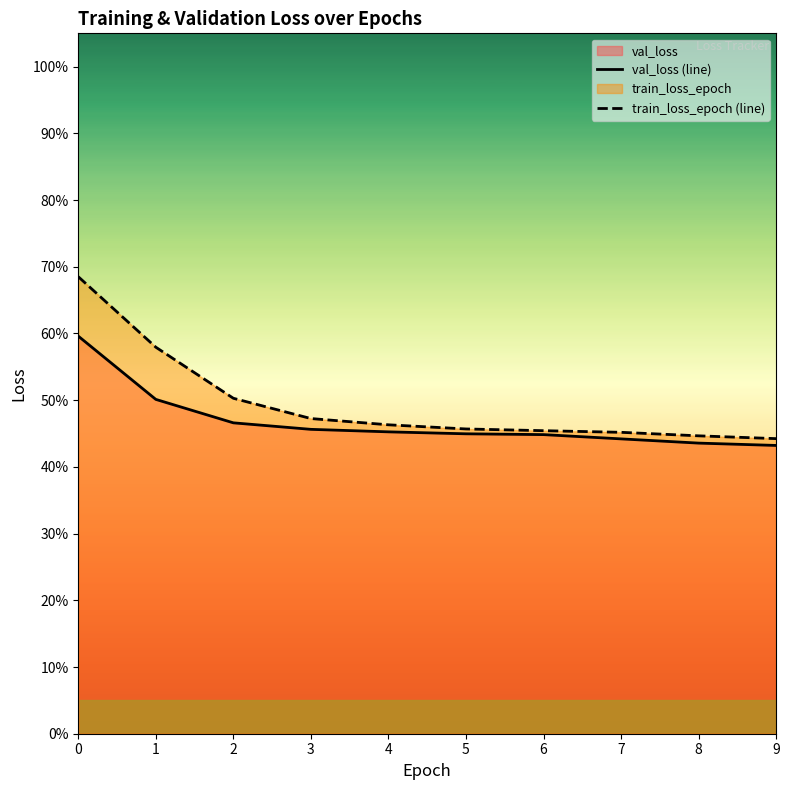

True or false: val_loss (line) has more than 2 points higher than both neighbors.

False